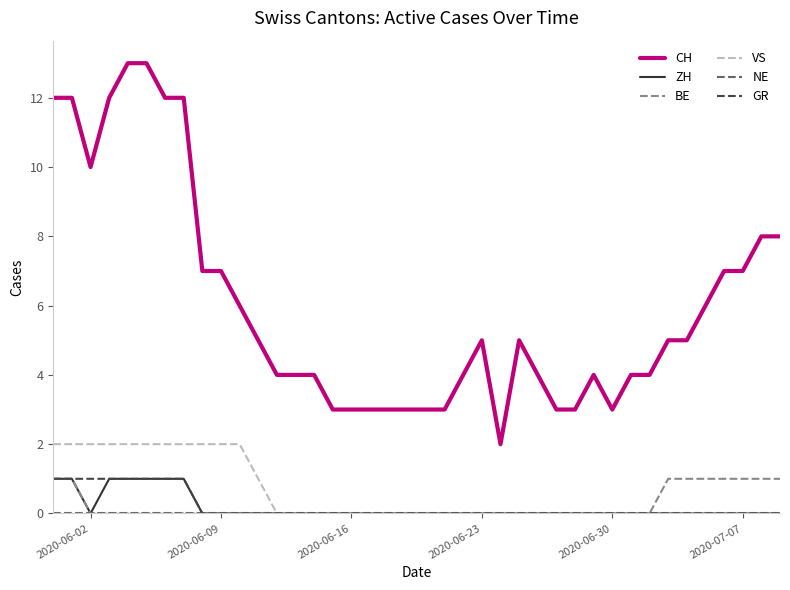

Which series has the widest spread of values?

CH